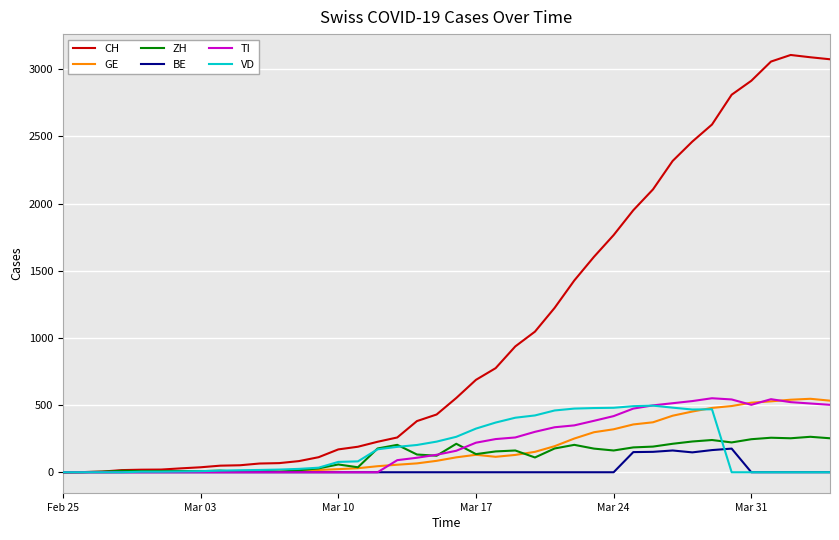

Which series has the largest range (max minus min)?

CH